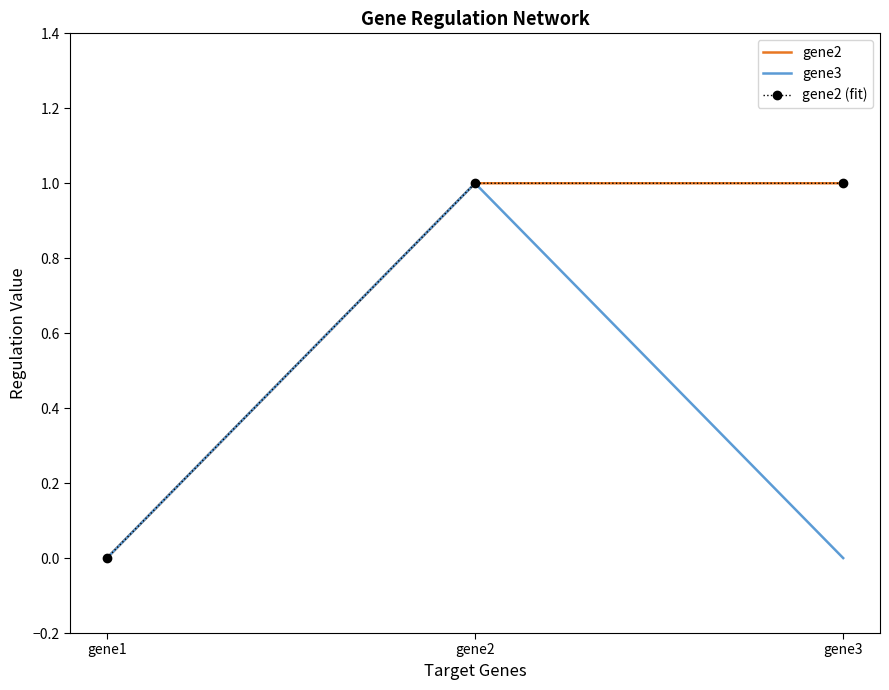

Where is gene2 (fit) nearest to the value 0?

gene1